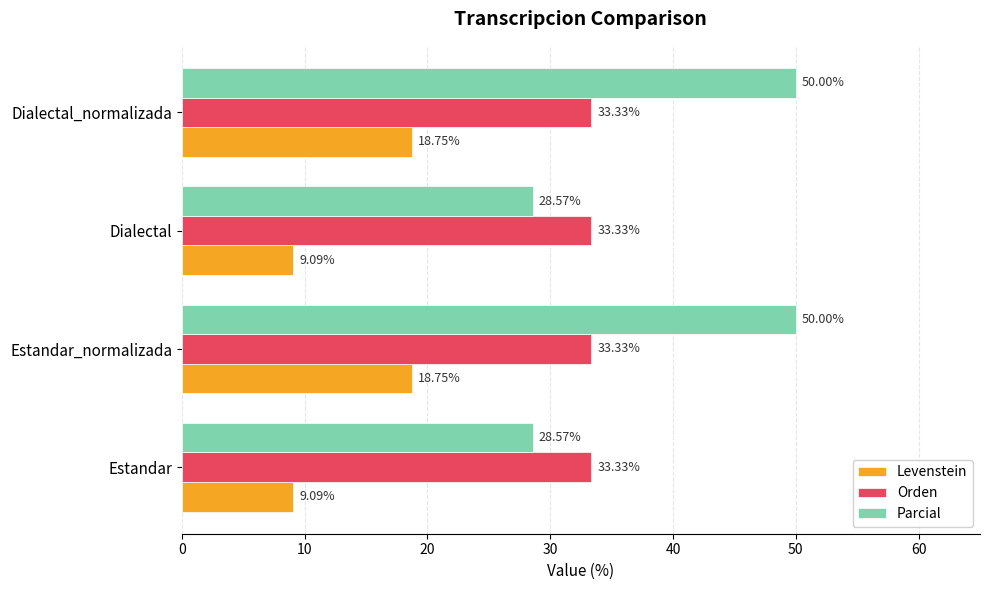

At how many categories does at least one series exceed 13?

4